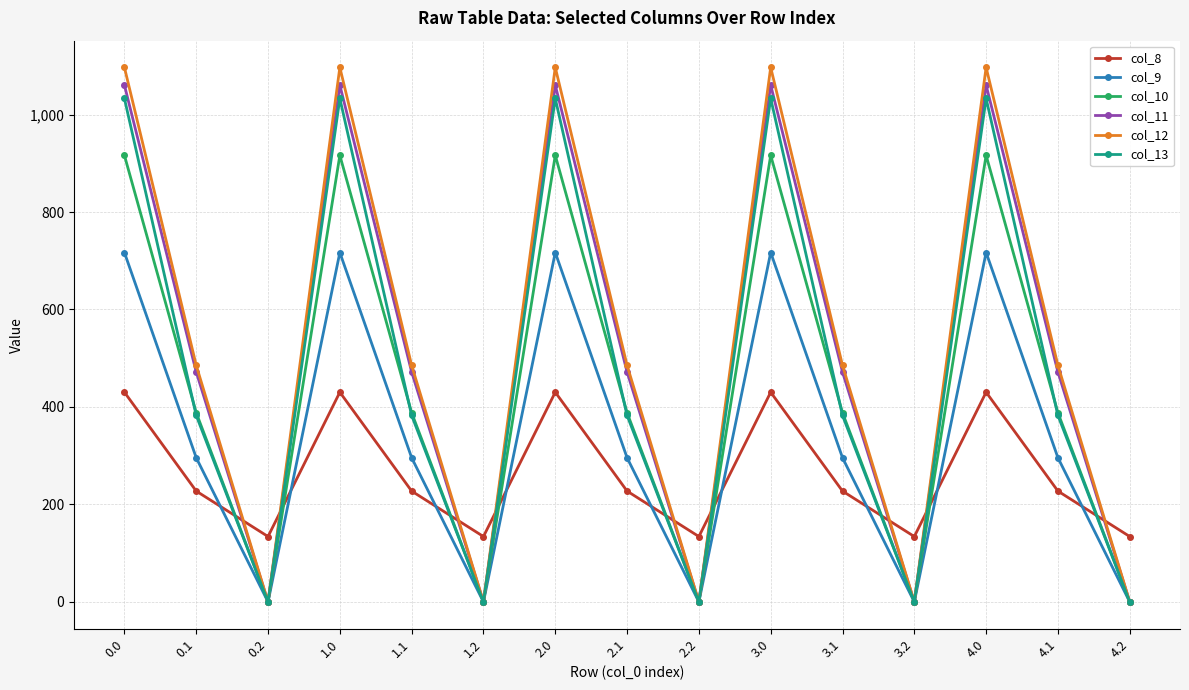

Which series has the largest total across all categories?

col_12